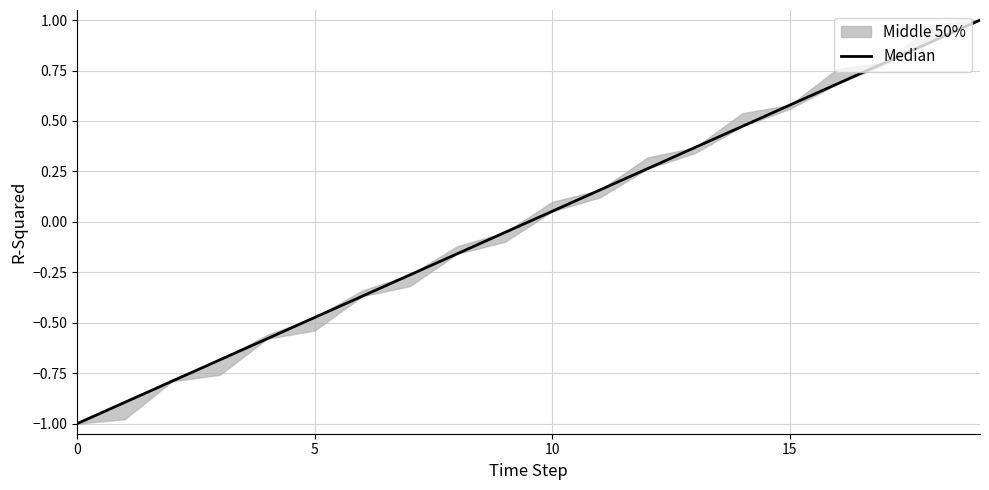

Does the chart have visible grid lines?

Yes